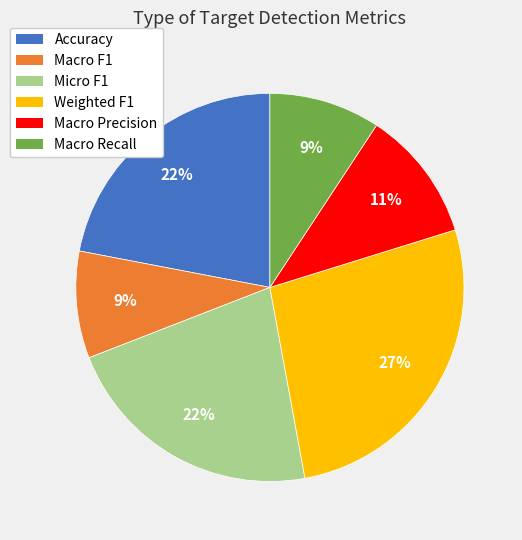

Is there a majority slice in this chart?

No